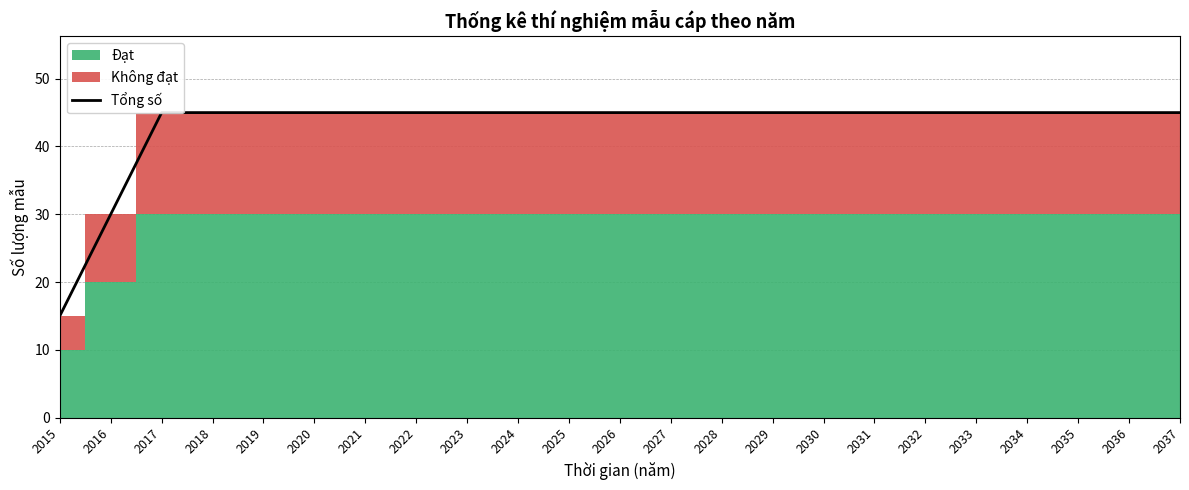

At which label is the value closest to 30?

2016